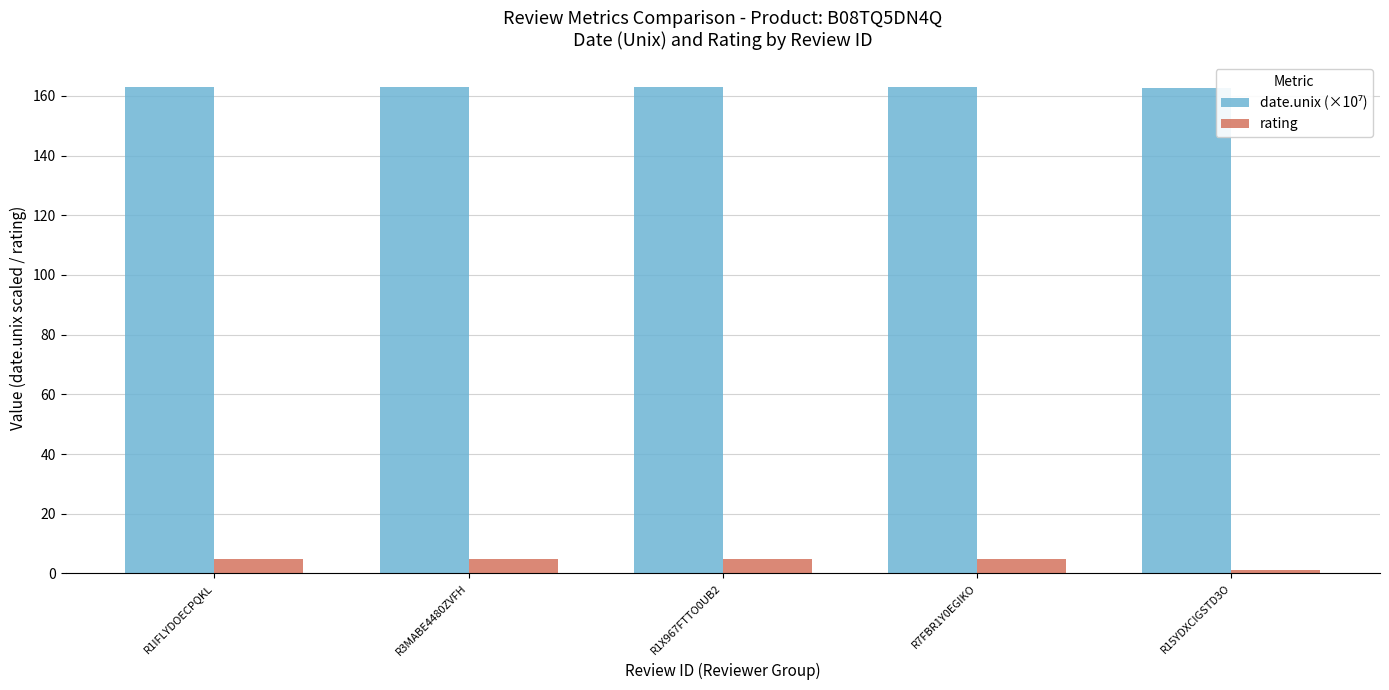

What is the highest value of the rating series?

5.0